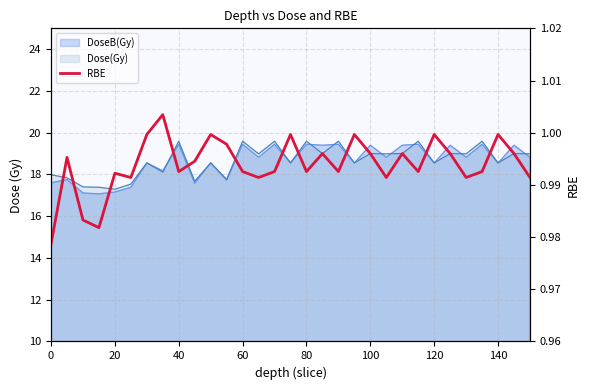

True or false: the data shows 1.6 at 60.

False